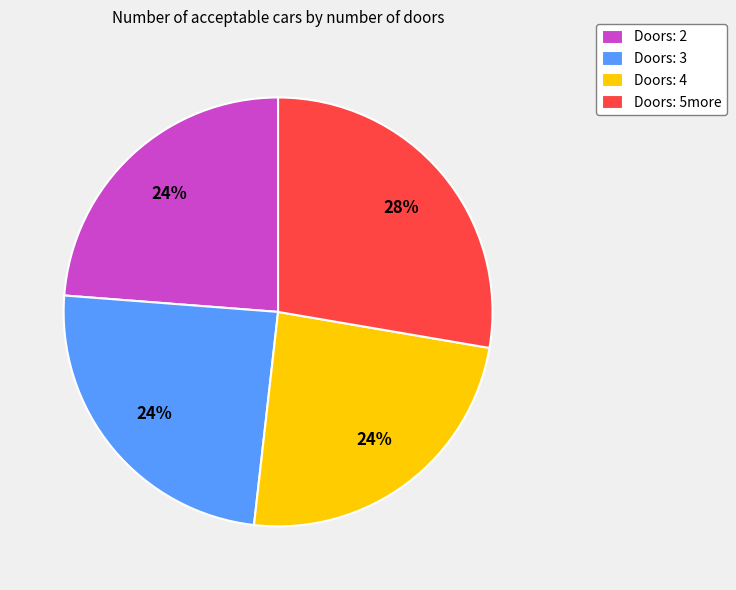

To the nearest percent, what is the difference between the largest and smallest slice percentages?

4%